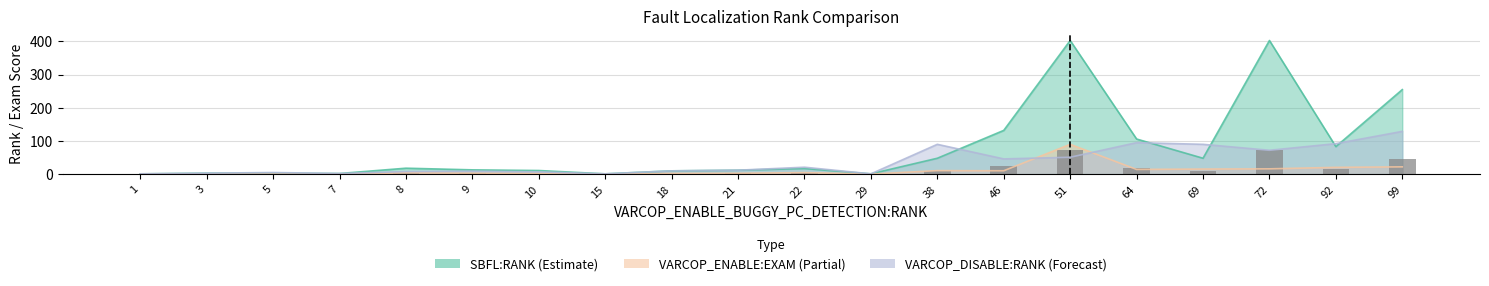

Between 38 and 18, which is larger?

38